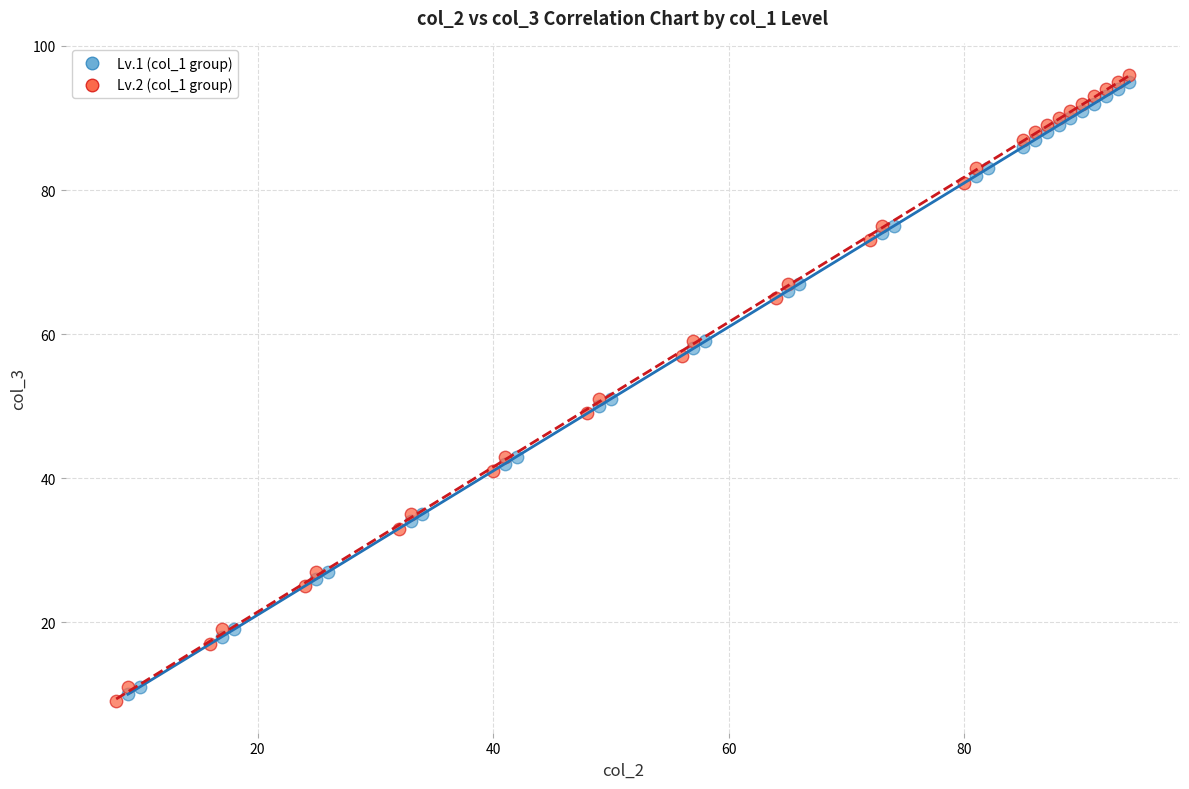

Which series has the largest Y range (max minus min)?

Lv.2 (col_1 group)